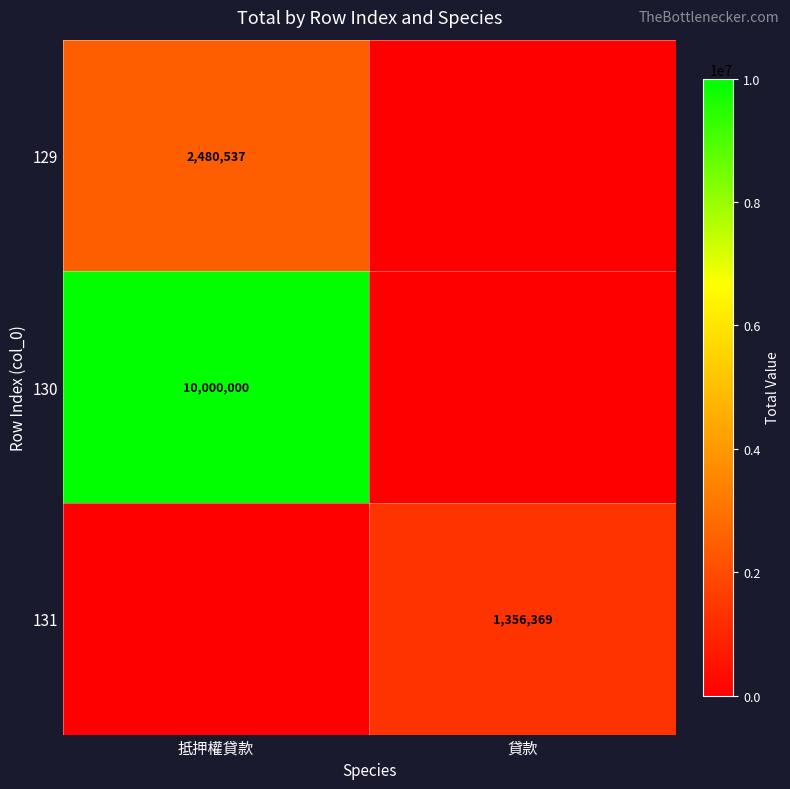

At which category is the sum across all series the highest?

抵押權貸款